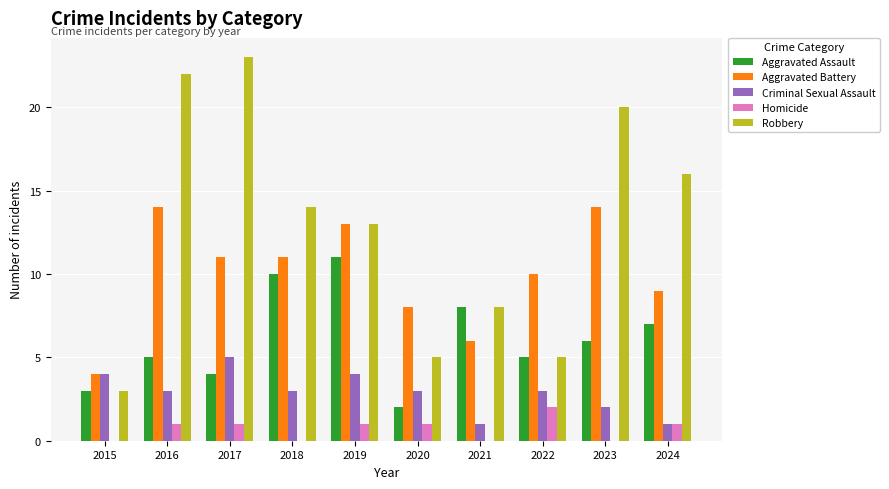

At which category is the sum across all series the highest?

2016